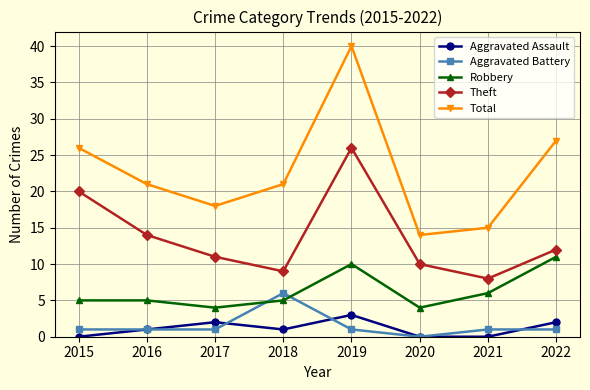

Read the Theft value at 2022, to the nearest 10.

10